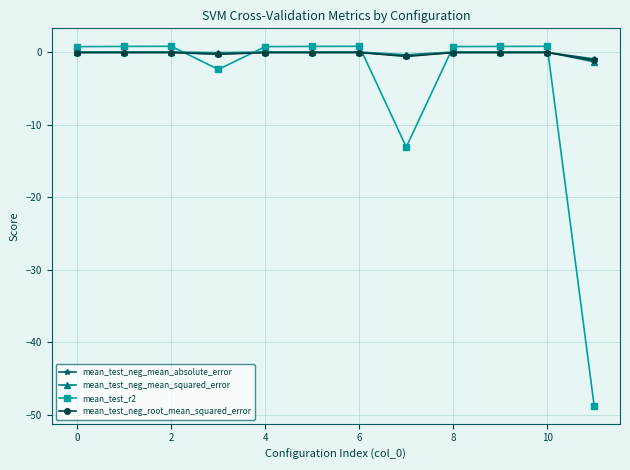

What is the minimum value shown in the chart?

-48.8